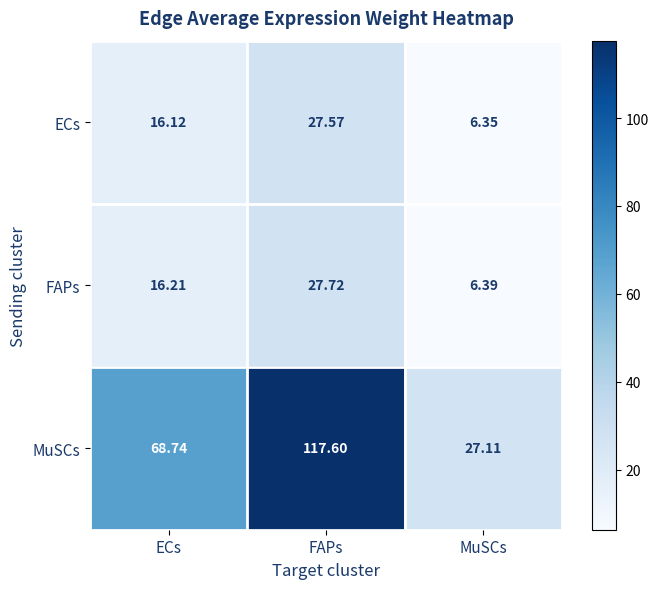

Which series has the widest spread of values?

MuSCs